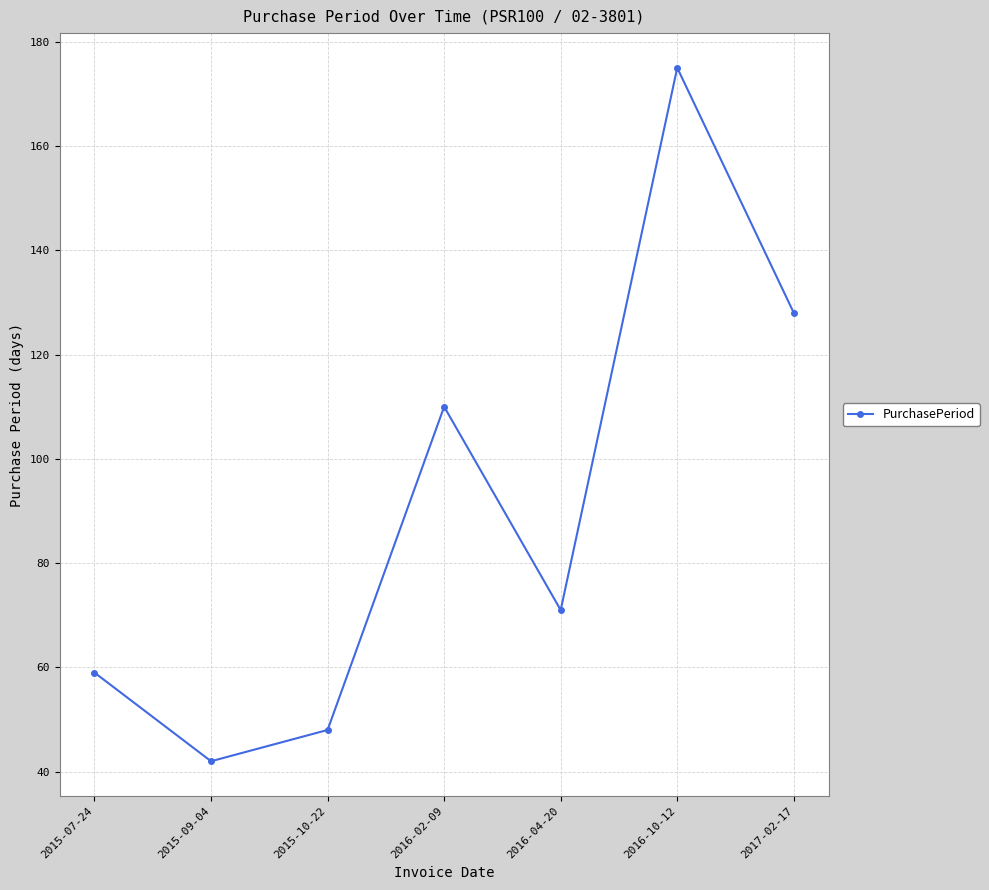

What is the difference between the second highest and minimum values?

86